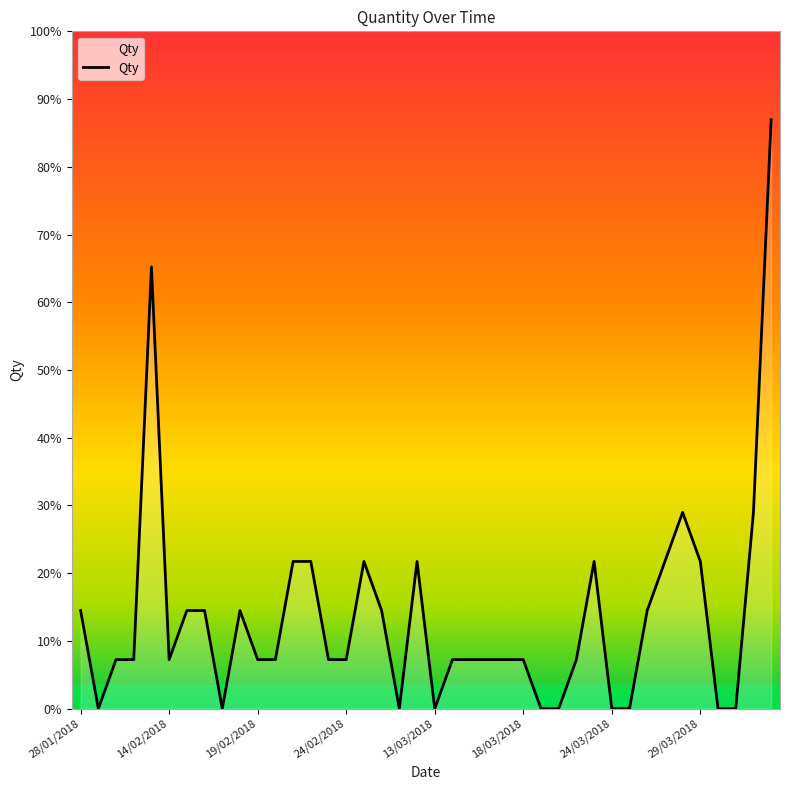

Does the chart have visible grid lines?

No